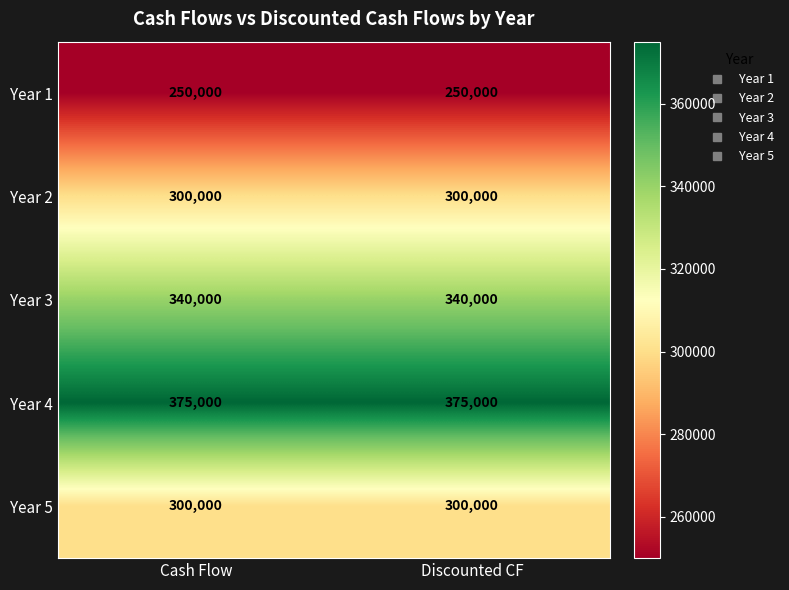

Reading left to right, what are all the values shown in this chart?

Year 1: Cash Flow=250000	Discounted CF=250000
Year 2: Cash Flow=300000	Discounted CF=300000
Year 3: Cash Flow=340000	Discounted CF=340000
Year 4: Cash Flow=375000	Discounted CF=375000
Year 5: Cash Flow=300000	Discounted CF=300000